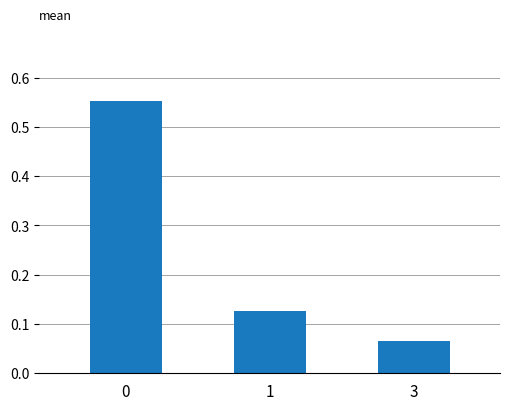

True or false: the data shows 0.0 at 3.

False